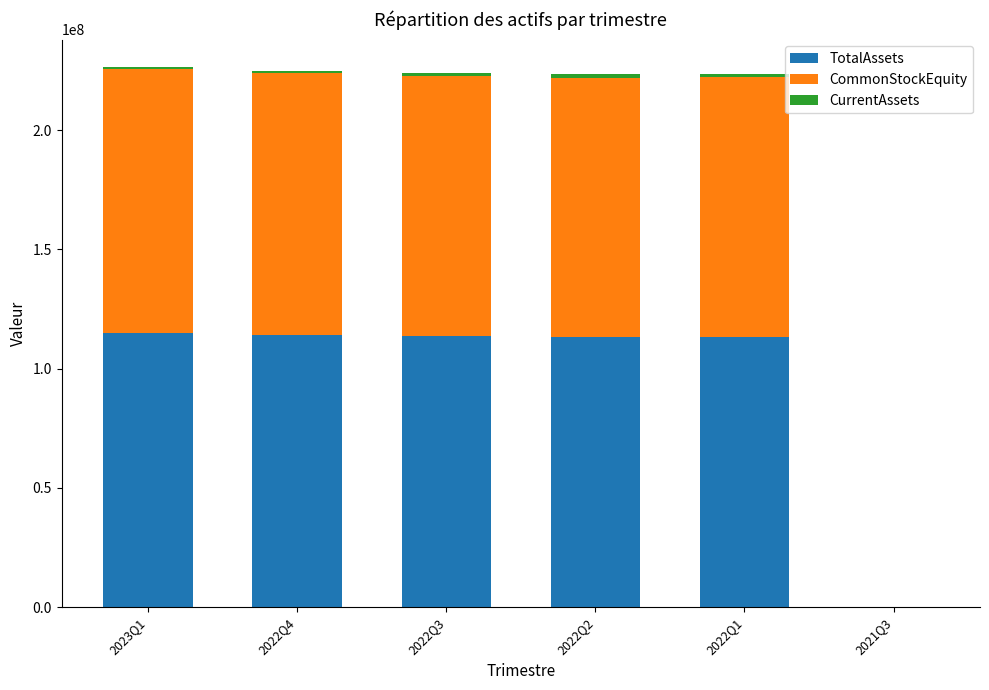

What is the maximum value for TotalAssets?

115135462